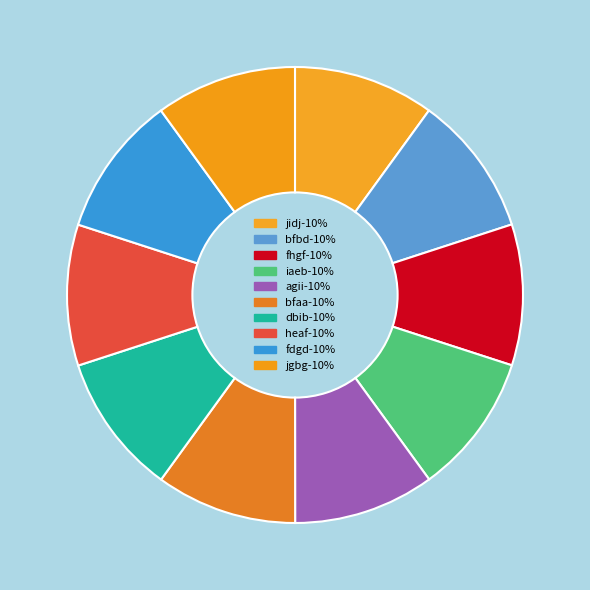

Does fdgd account for over 50% of the chart?

No